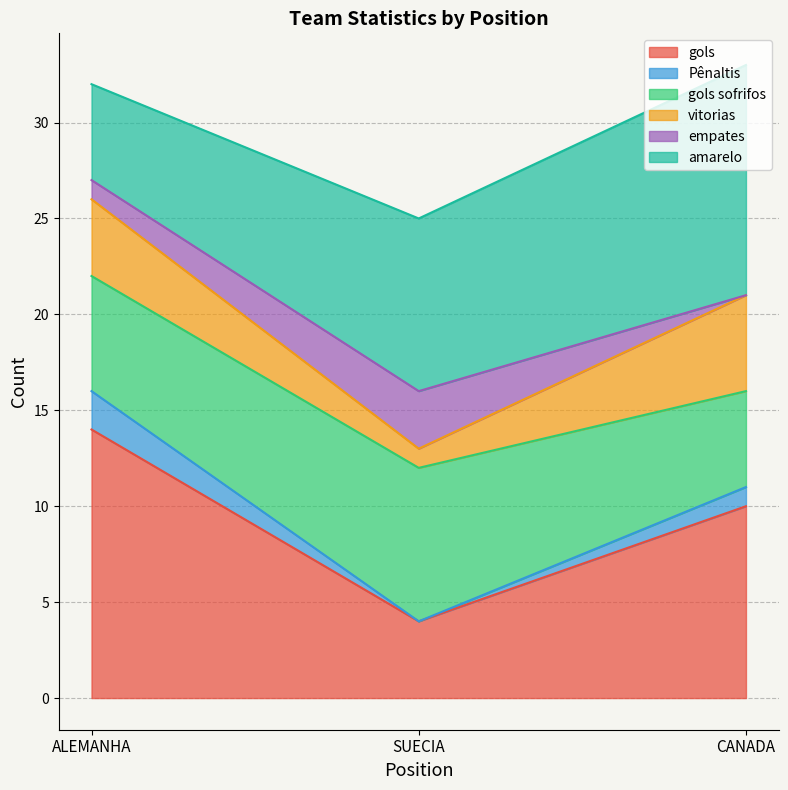

How many gols values are between 4 and 14?

3